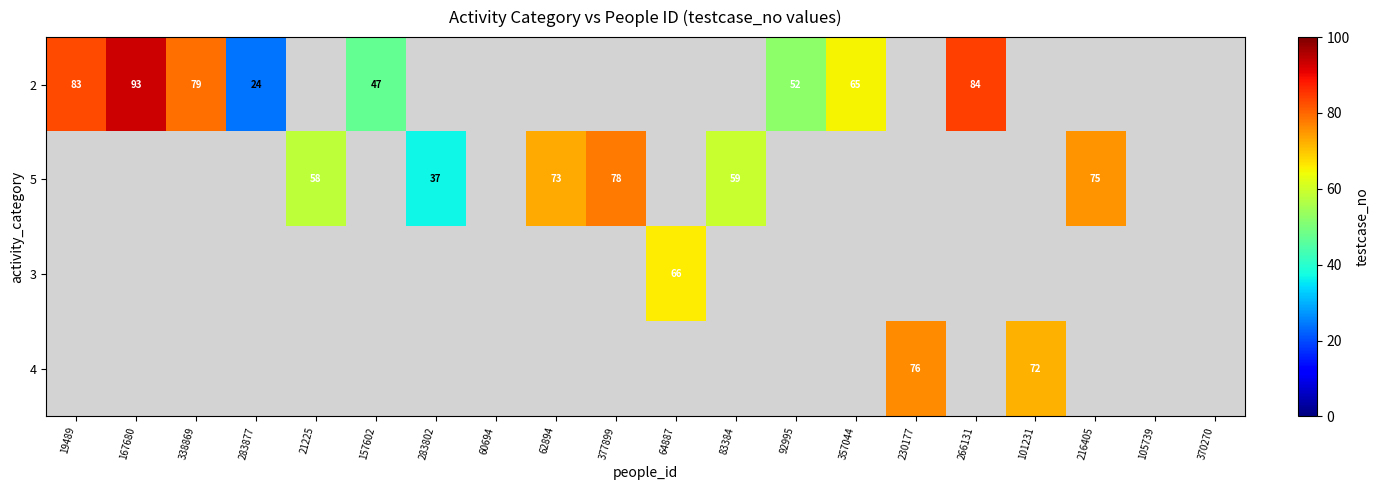

True or false: 3 has a value of 66 at 64887.

True